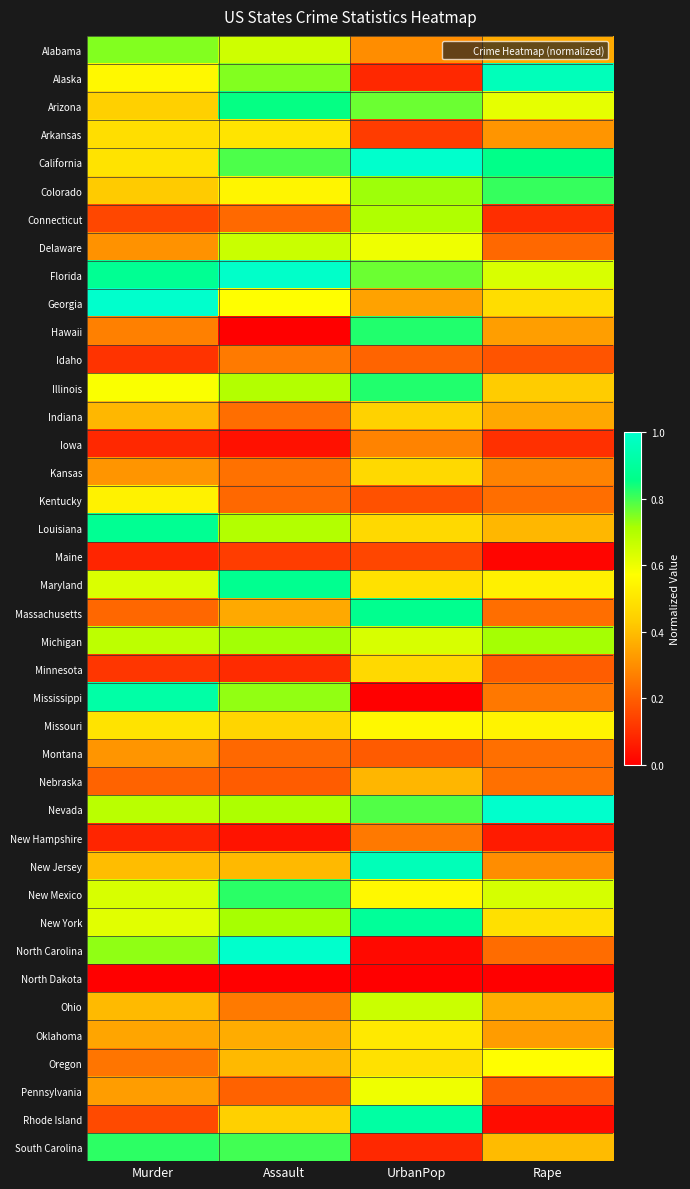

At which category is the sum across all series the highest?

UrbanPop